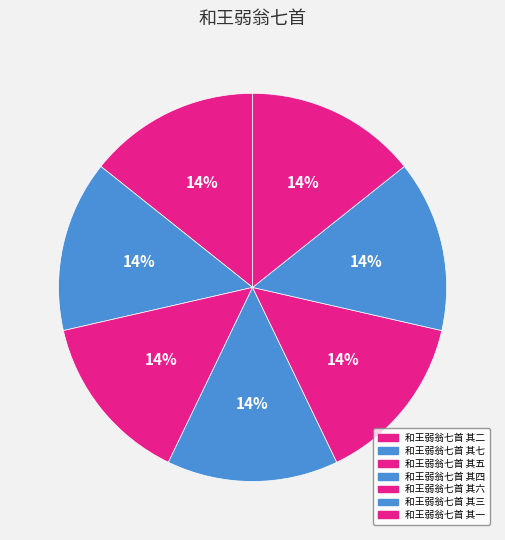

What percentage is NOT represented by 和王弱翁七首 其五?

85.7%